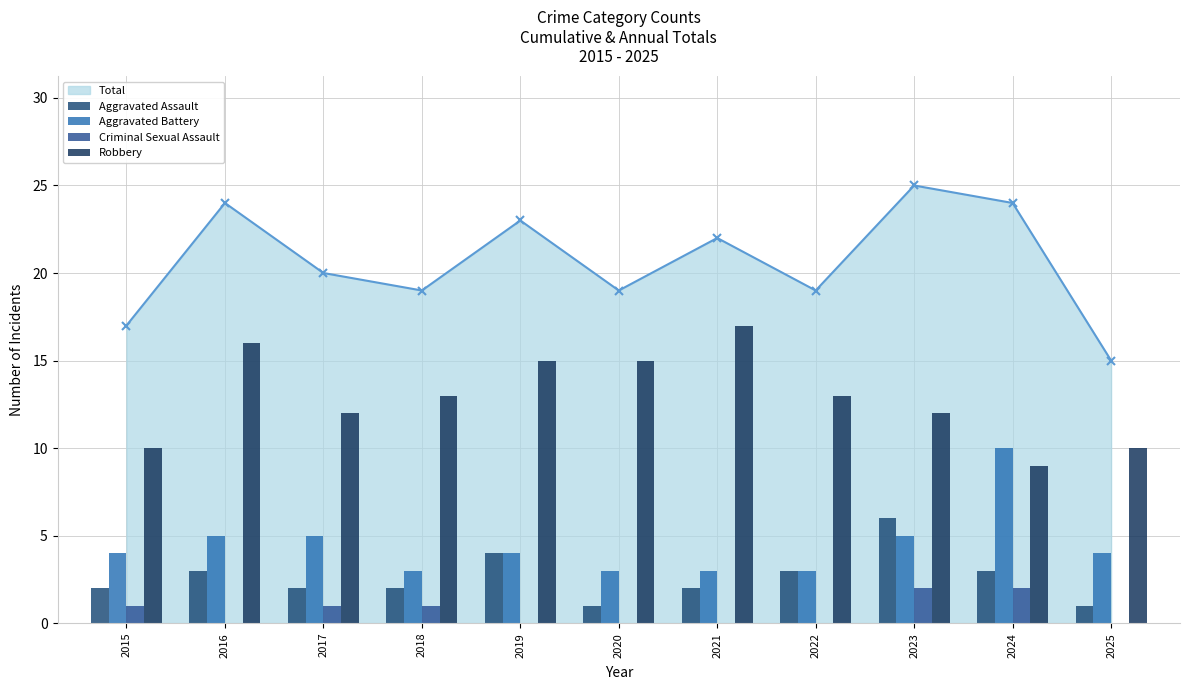

What is the value of the Aggravated Assault bar at the 6th from the left?

1